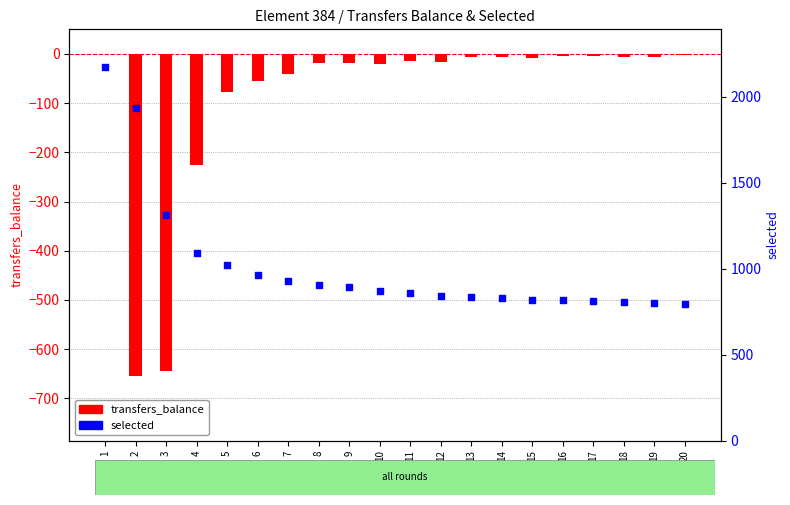

At how many categories does at least one series exceed 778?

20